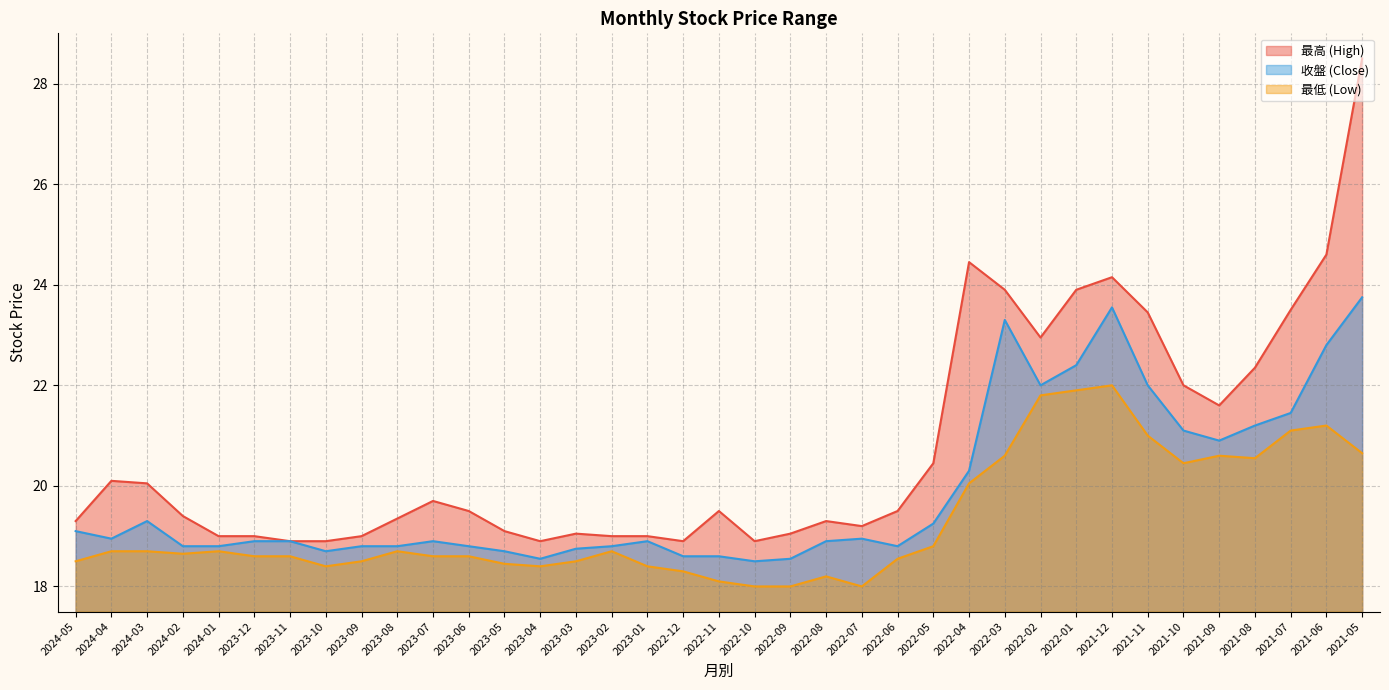

List the series in order of their peak value, highest first.

最高 (High), 收盤 (Close), 最低 (Low)